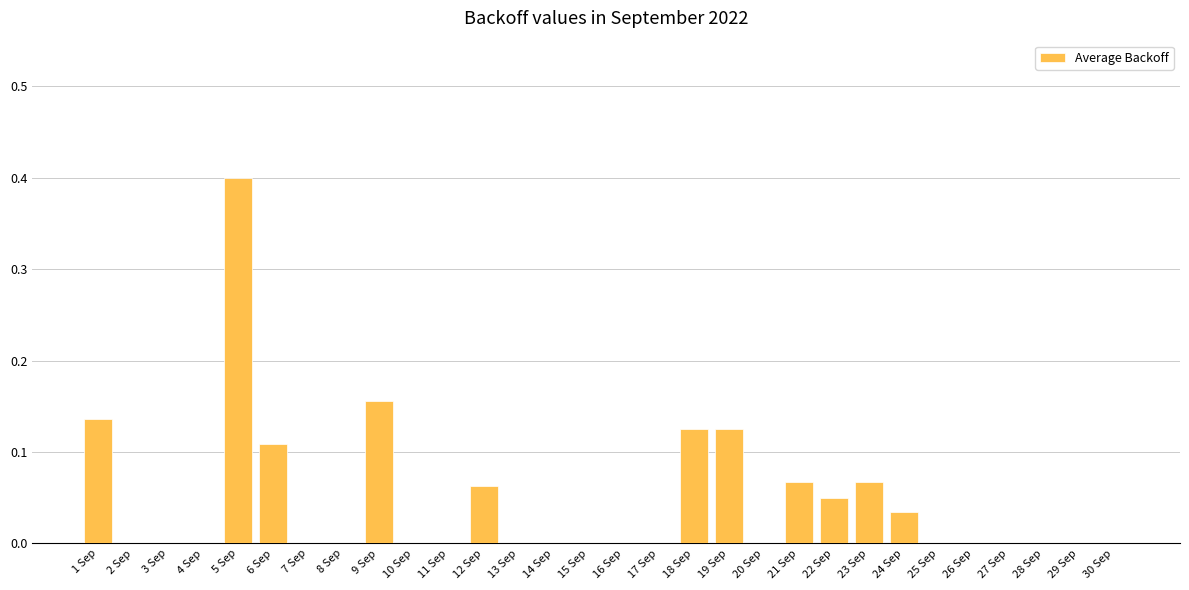

What is the sum of all values?

1.3